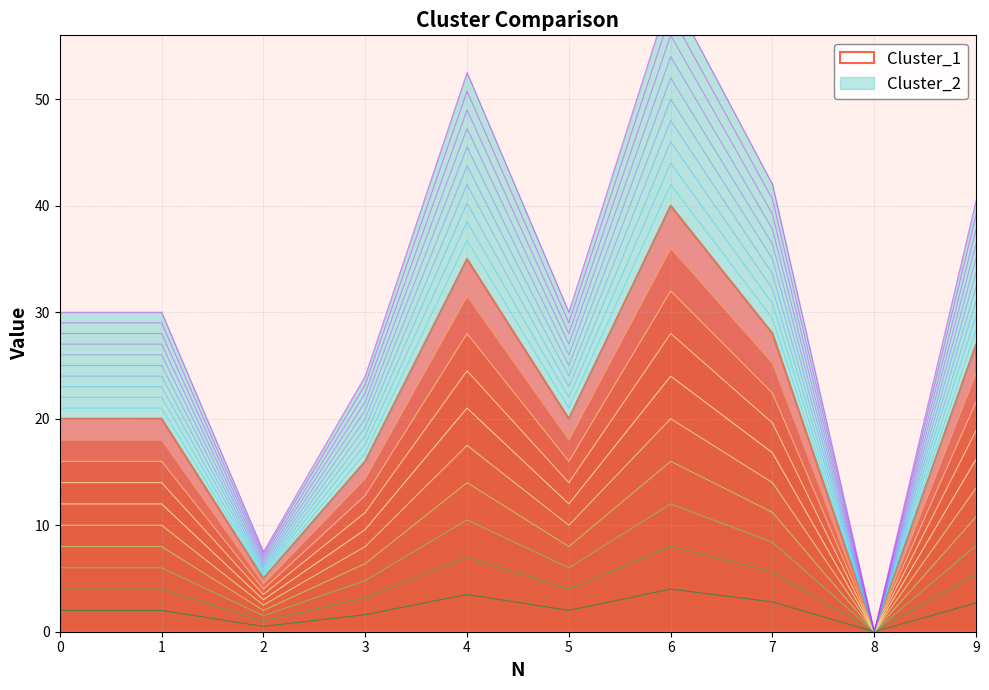

At which category is the sum across all series the highest?

6